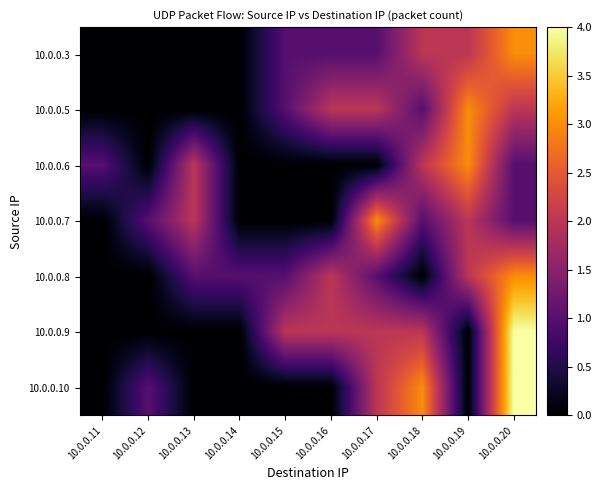

Which series has the largest range (max minus min)?

10.0.0.9